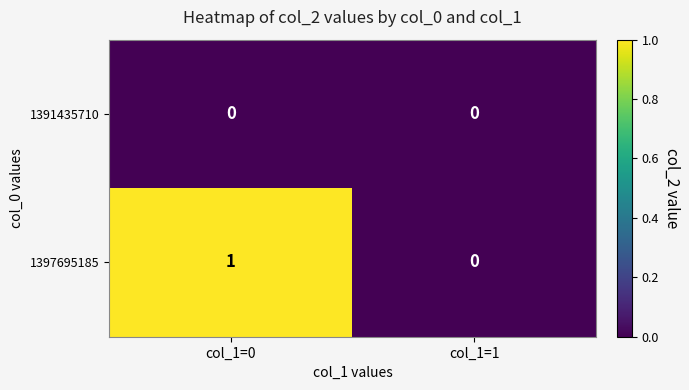

Reading left to right, transcribe all the data shown in this chart.

1391435710: col_1=0=0	col_1=1=0
1397695185: col_1=0=1	col_1=1=0